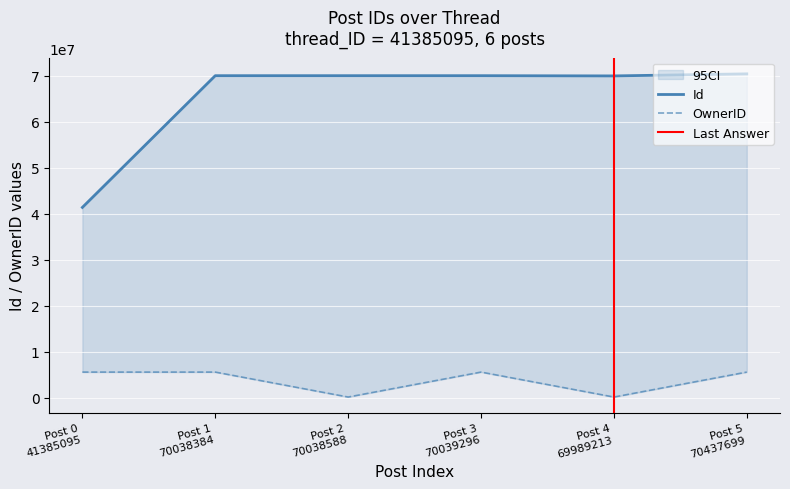

At which label does Id reach its minimum?

Post 0 41385095